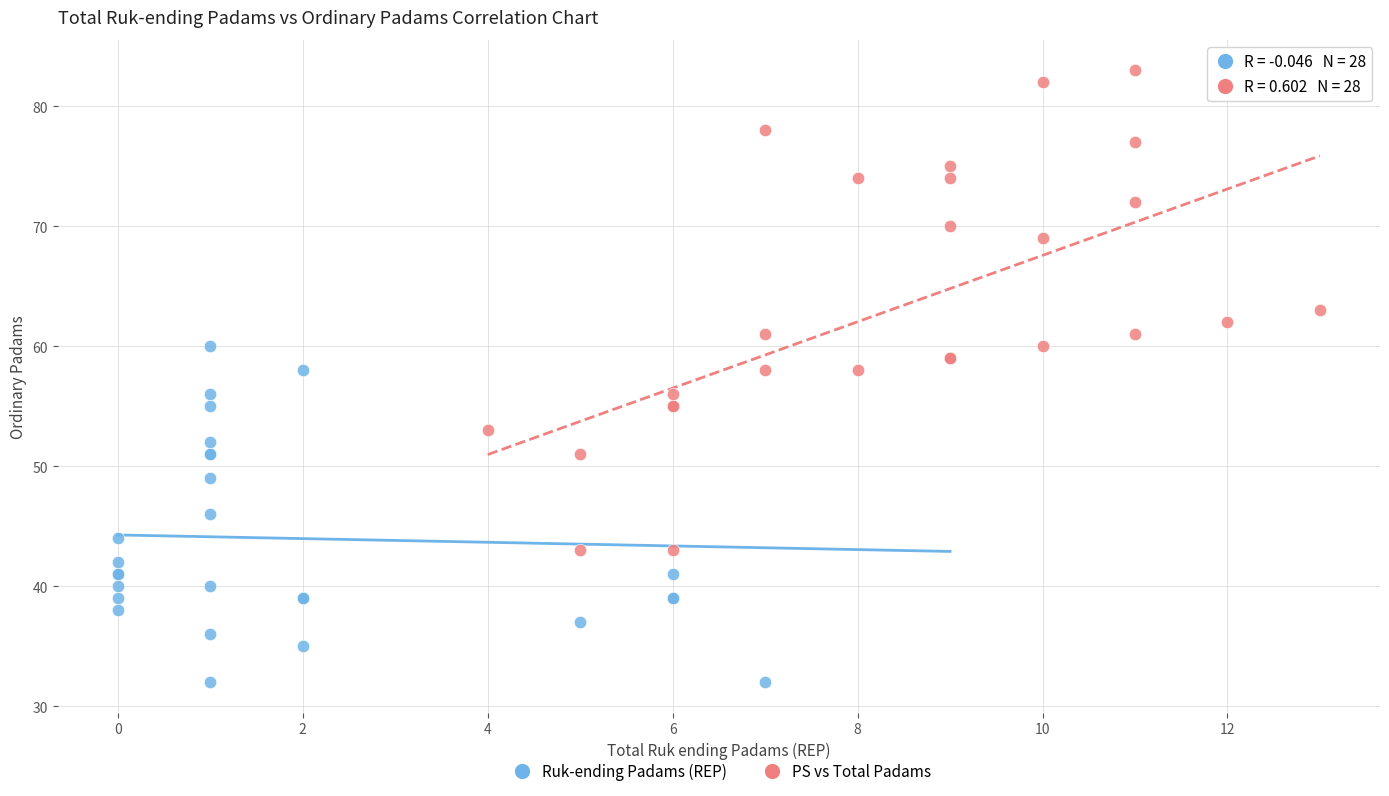

Which series contains the lowest Y value?

Ruk-ending Padams (REP)